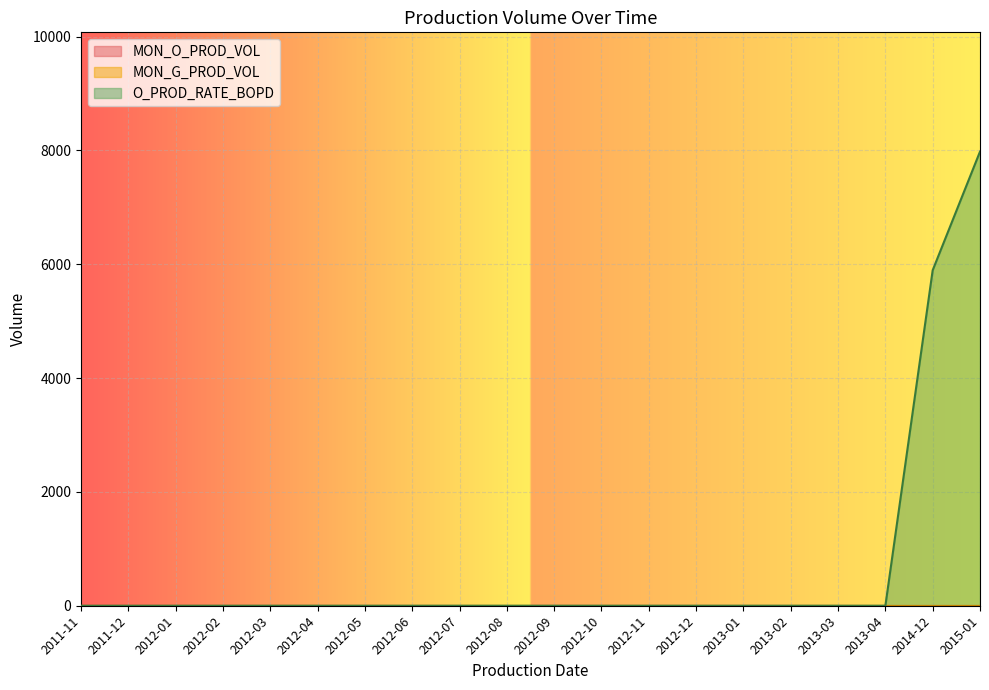

Which series has the largest total across all categories?

O_PROD_RATE_BOPD